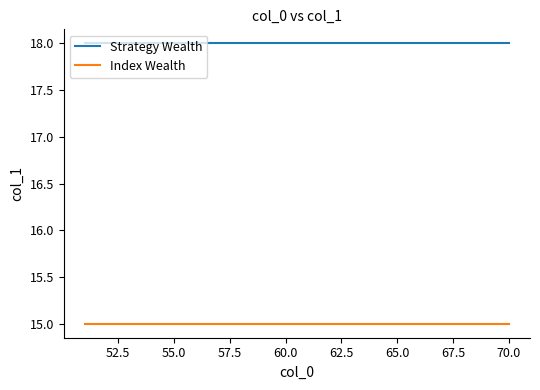

How many distinct data groups are displayed?

2